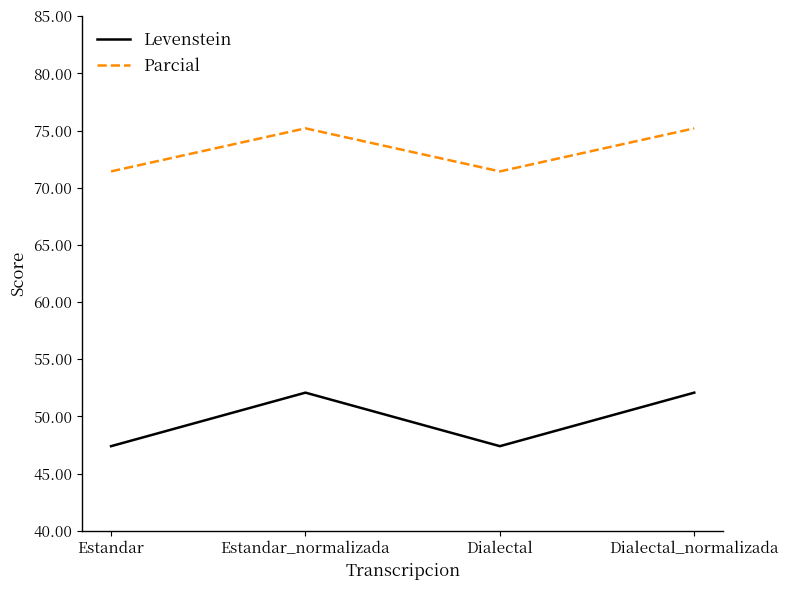

What is the greatest value displayed?

75.2